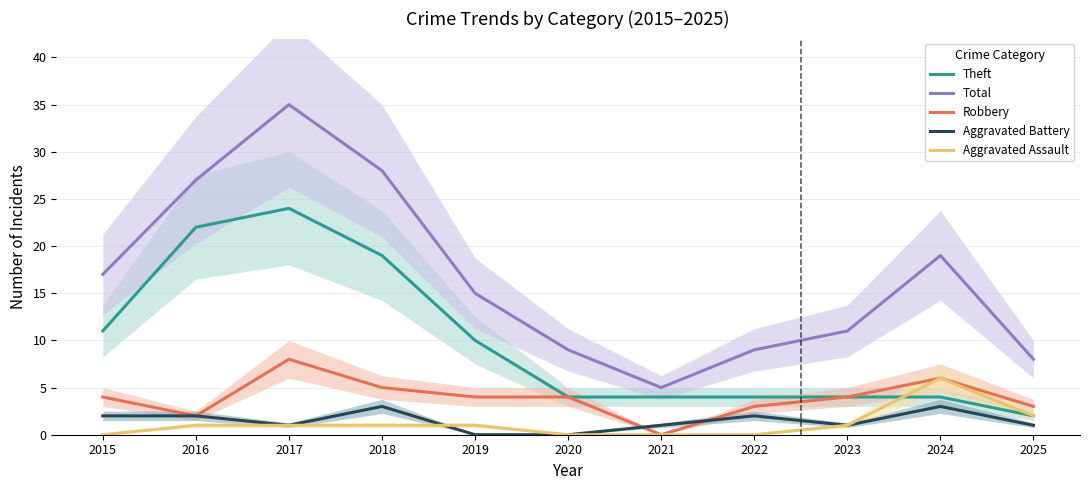

What is the sum of all Total values?

183